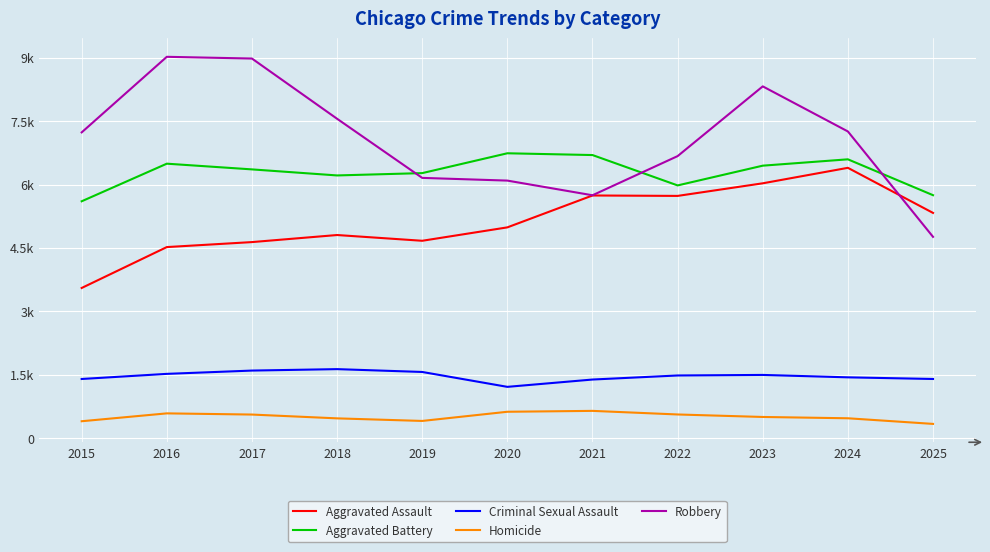

Does the chart display data point markers on the line(s)?

No